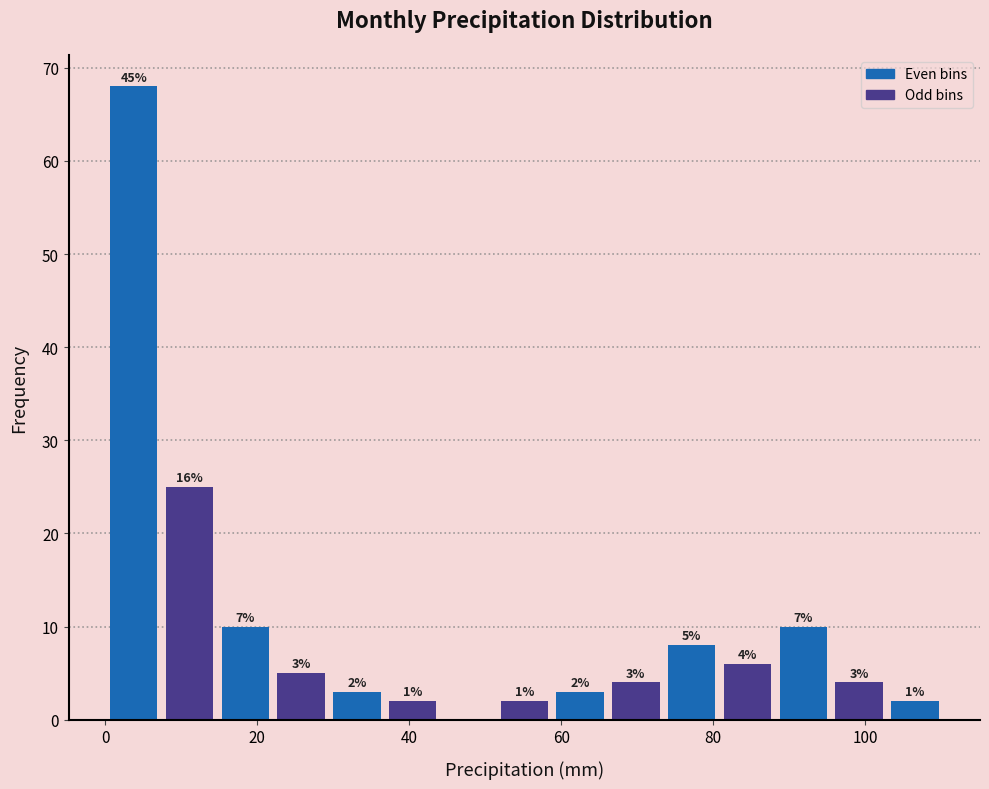

Read against the x-axis, roughly where is the centre of the tallest bar?

4